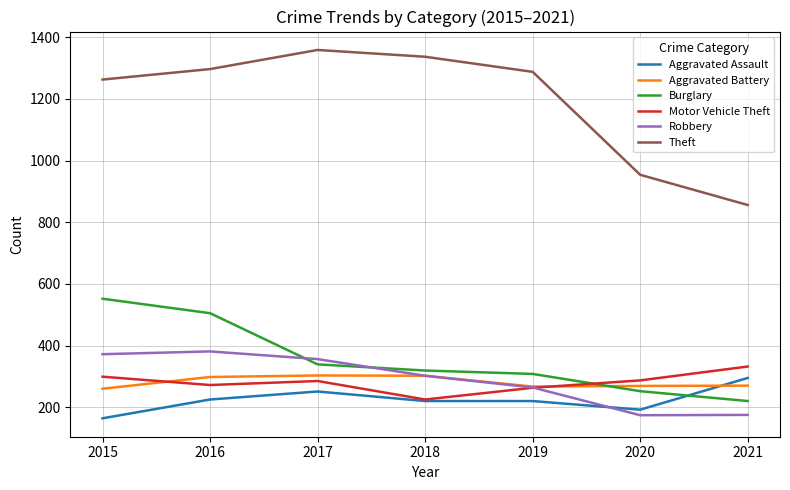

After their last crossing, which series has the higher values: Aggravated Assault or Aggravated Battery?

Aggravated Assault